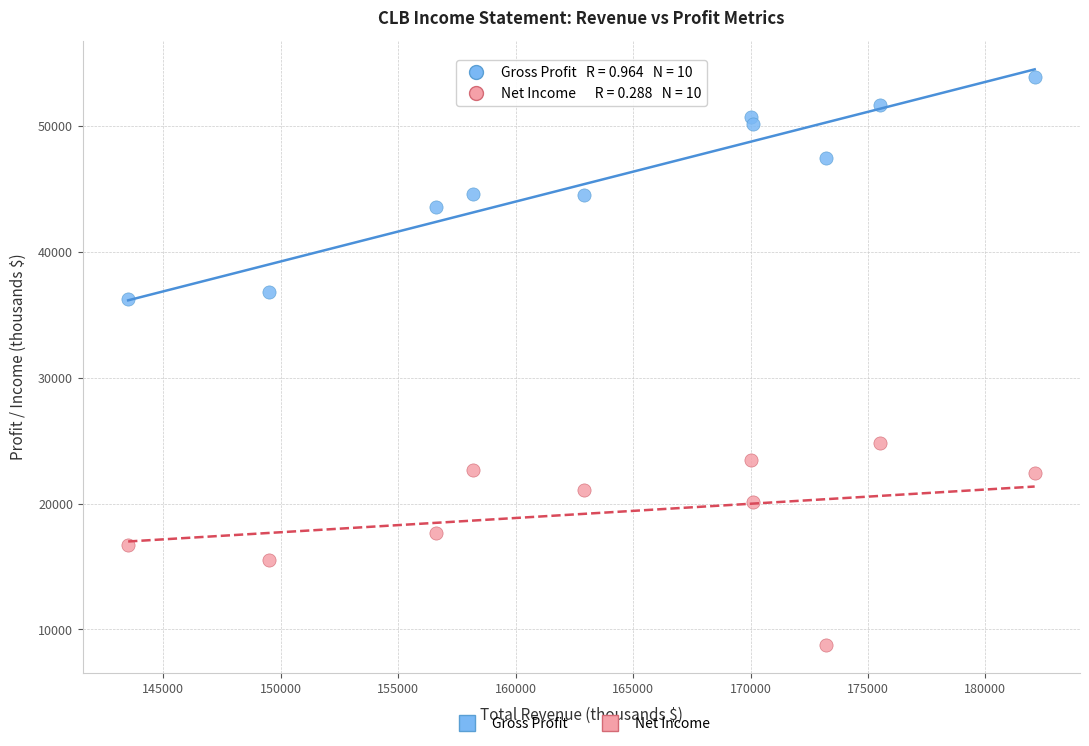

Which series has the largest Y range (max minus min)?

Gross Profit